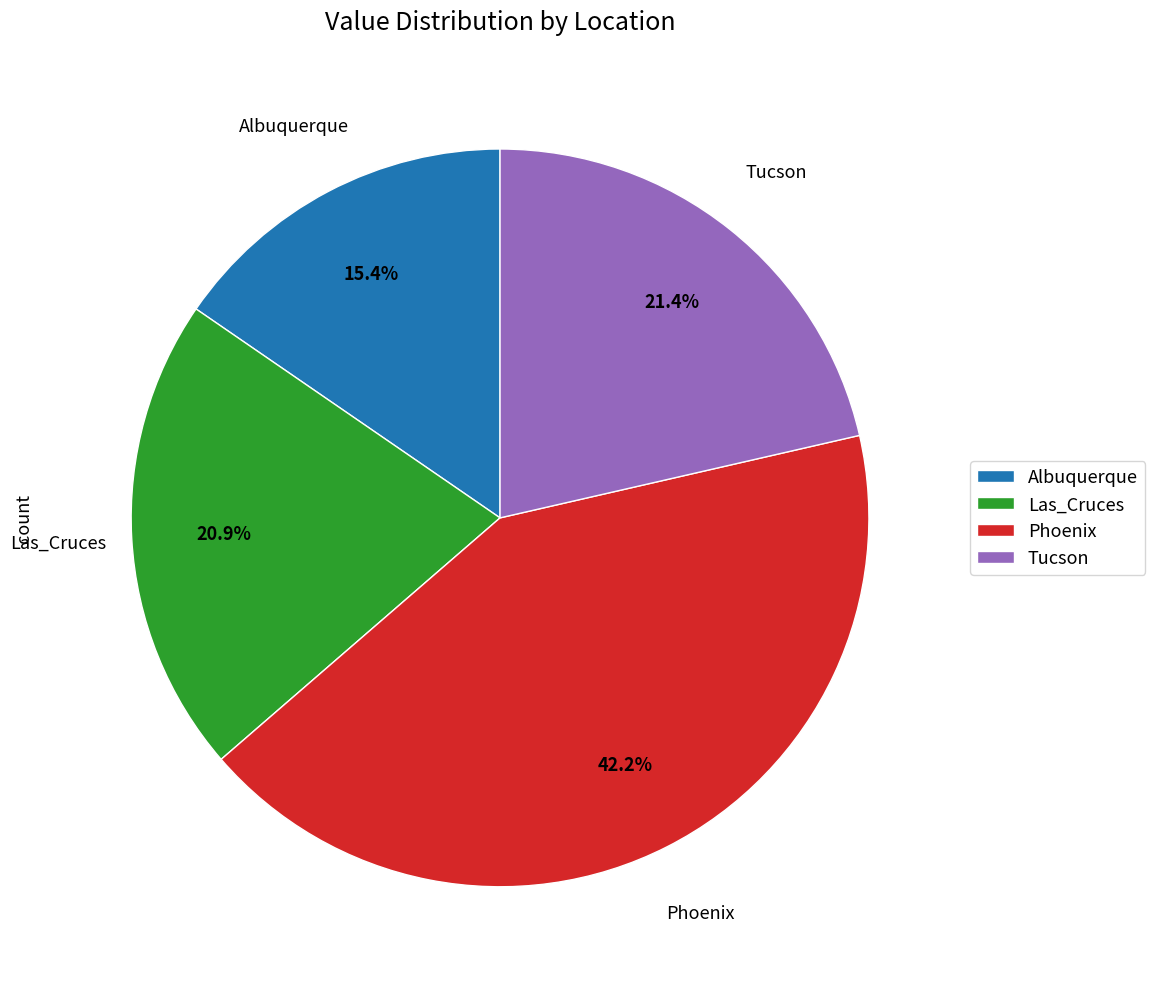

Combined, what portion of the pie is Albuquerque and Phoenix?

57.7%